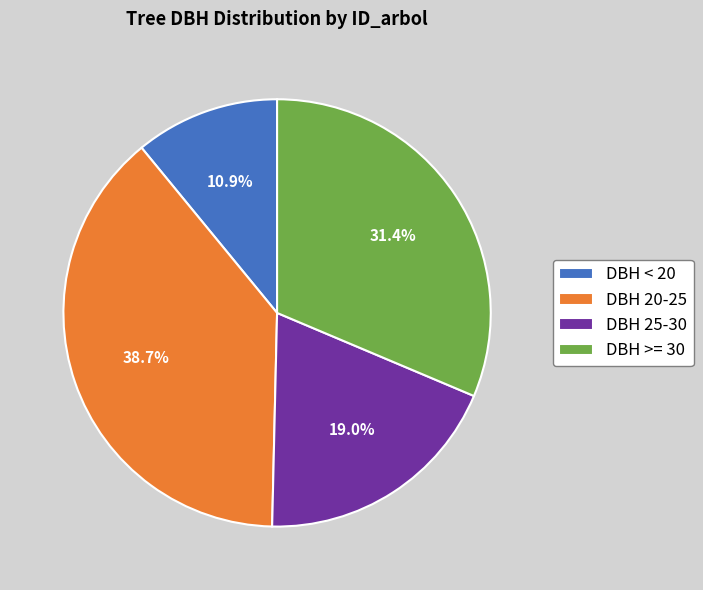

Is there a majority slice in this chart?

No